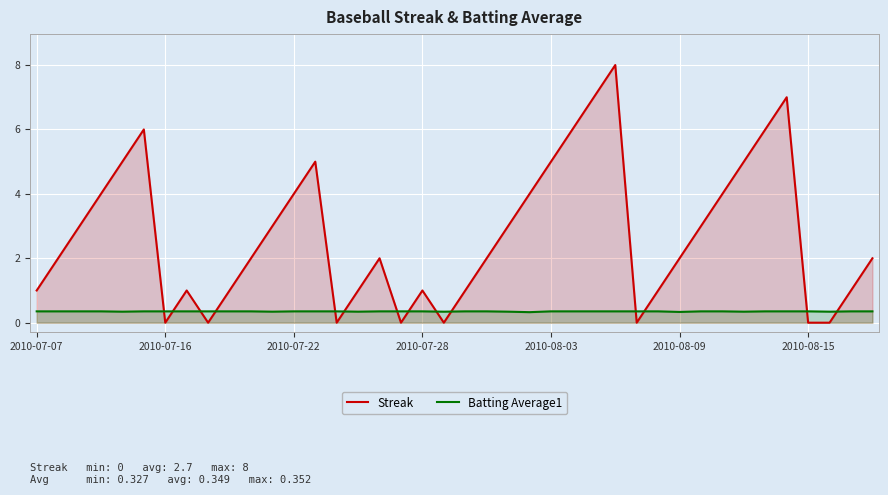

What is the difference between the second highest and second lowest values in the Streak series?

7.0